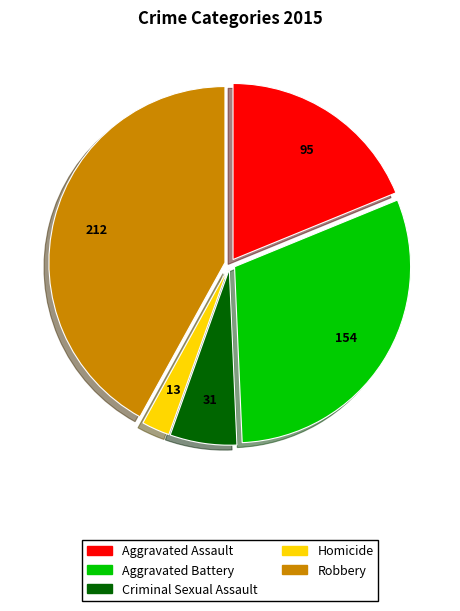

Is Aggravated Assault the majority of the pie?

No